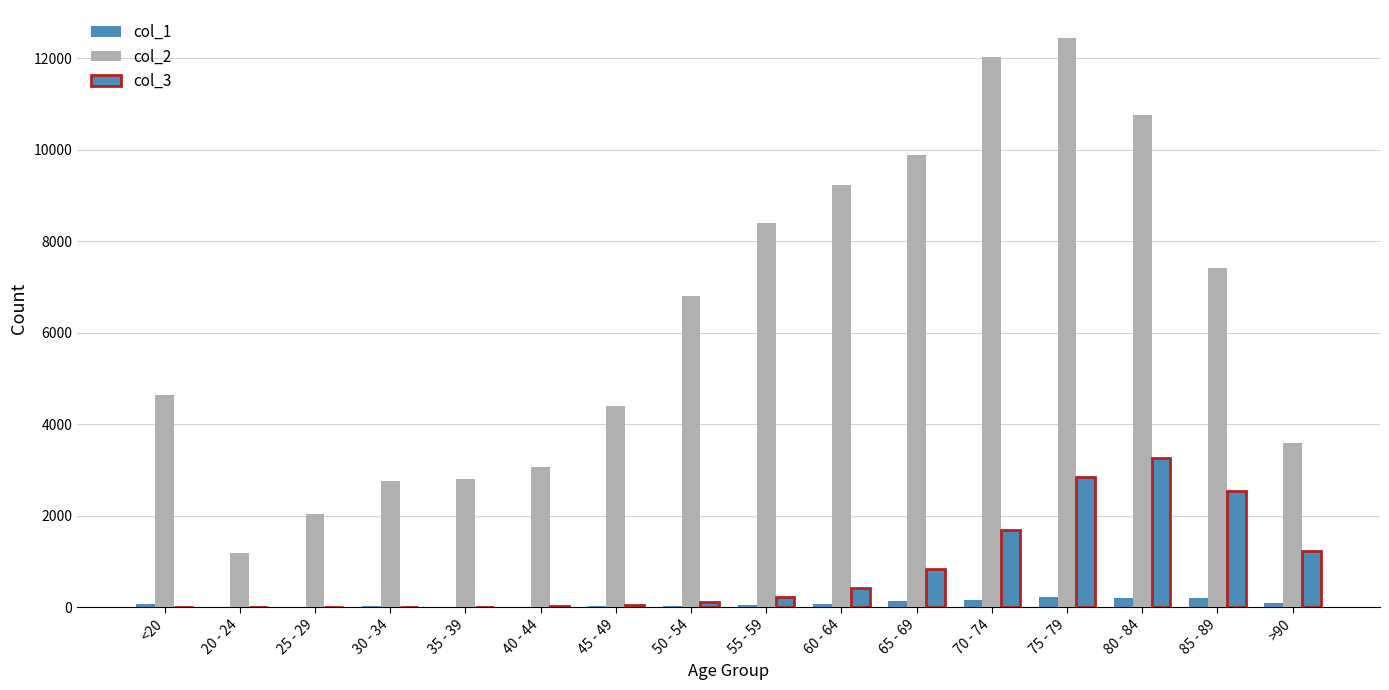

Are the bars grouped side by side (vs. stacked)?

Yes